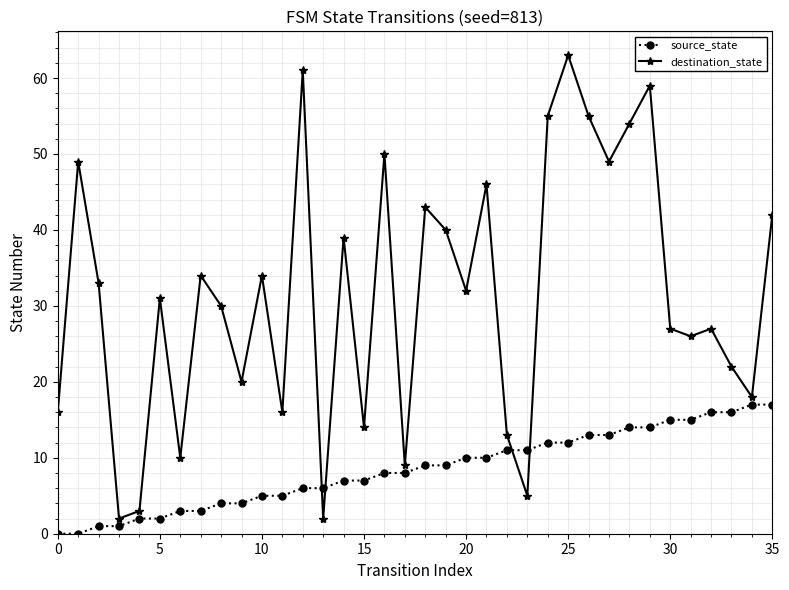

Which series has the widest spread of values?

destination_state